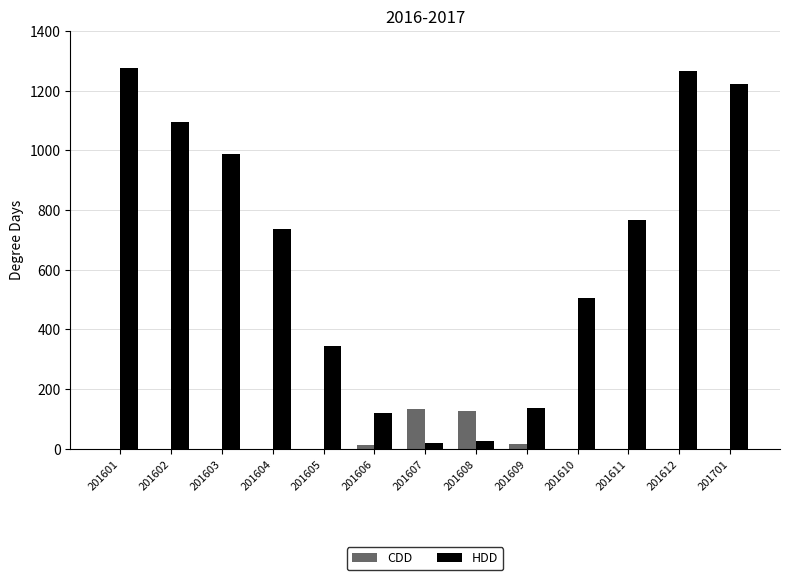

Which series changed the most between 201604 and 201608?

HDD